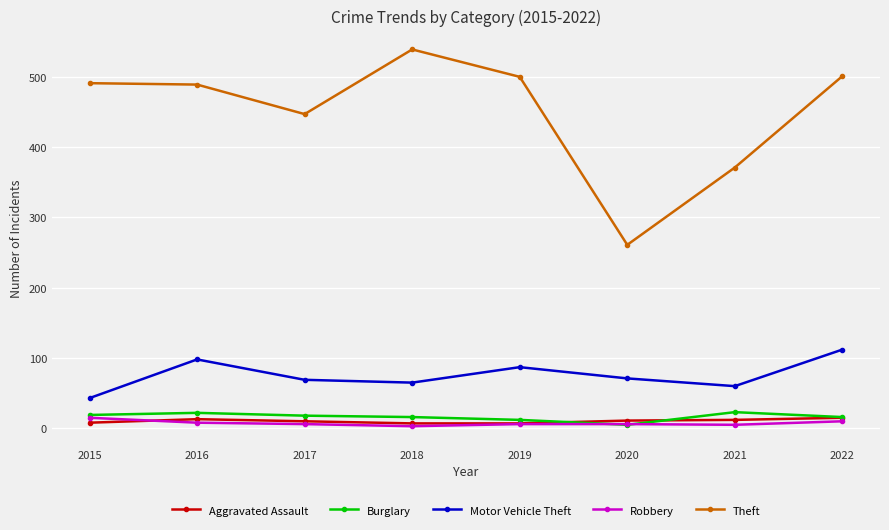

Is this an area chart (filled region under the line)?

No